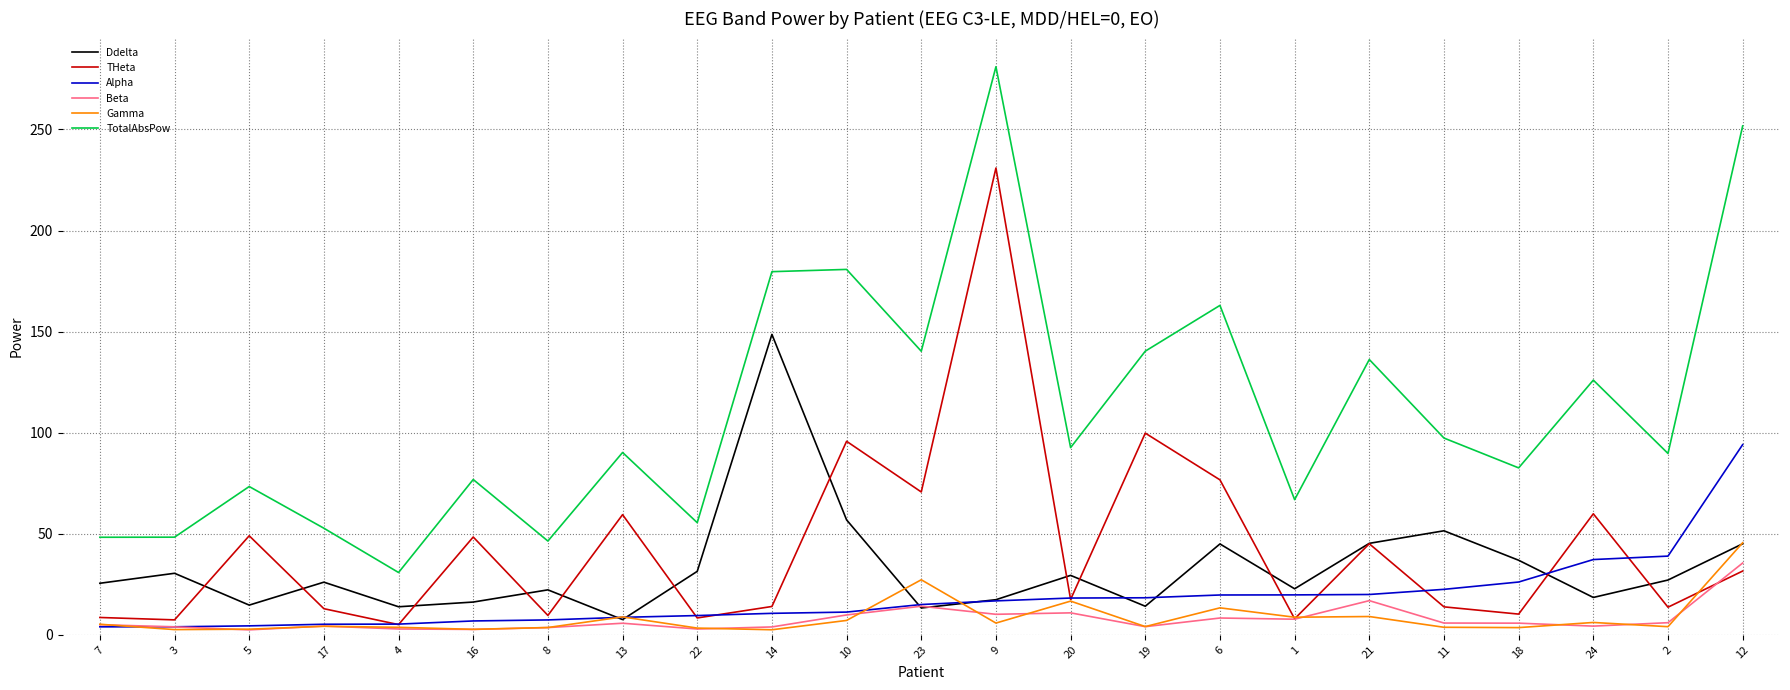

The TotalAbsPow series shows 18.8 at 16. True or false?

False